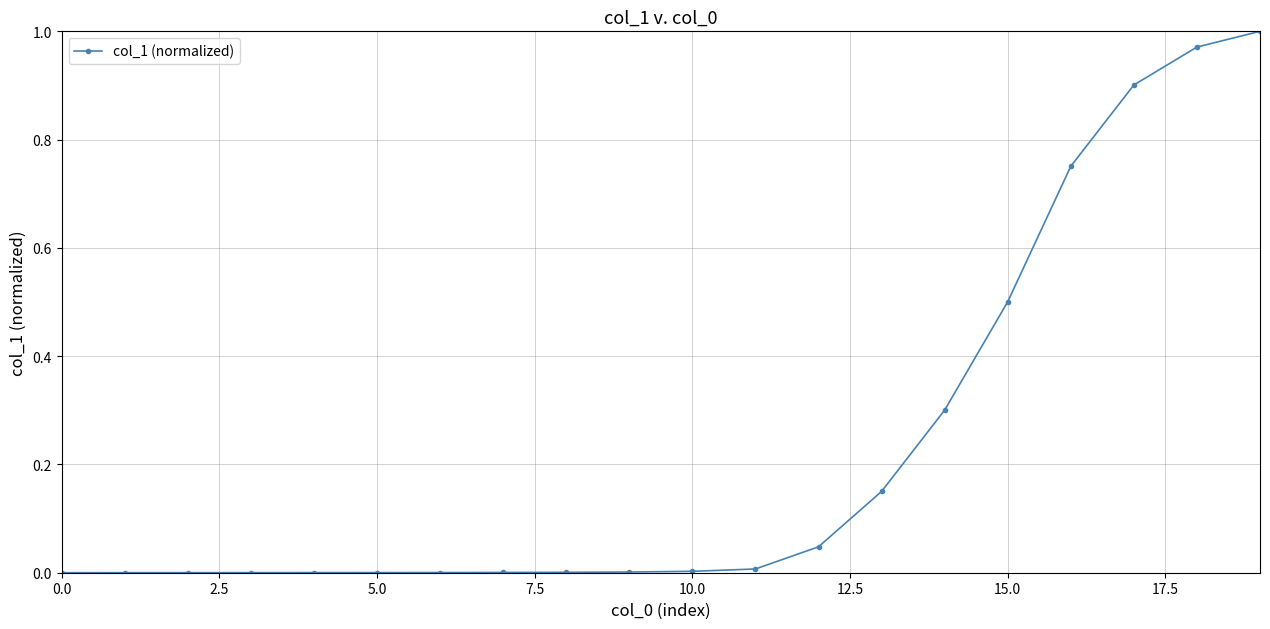

What is the value of the 16th point from the left?

0.5